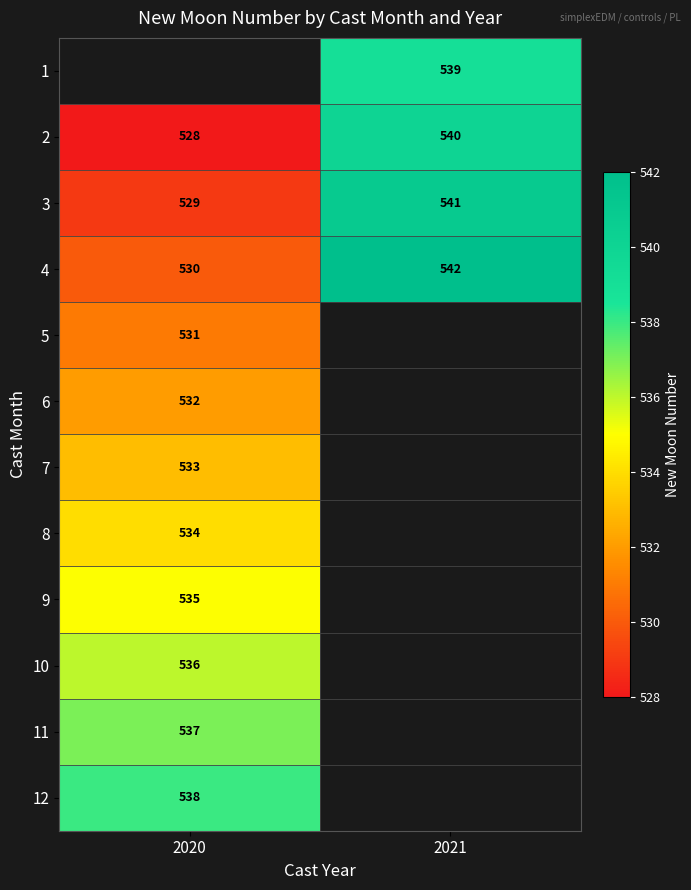

What is the difference between the maximum and minimum values in the 2 series?

12